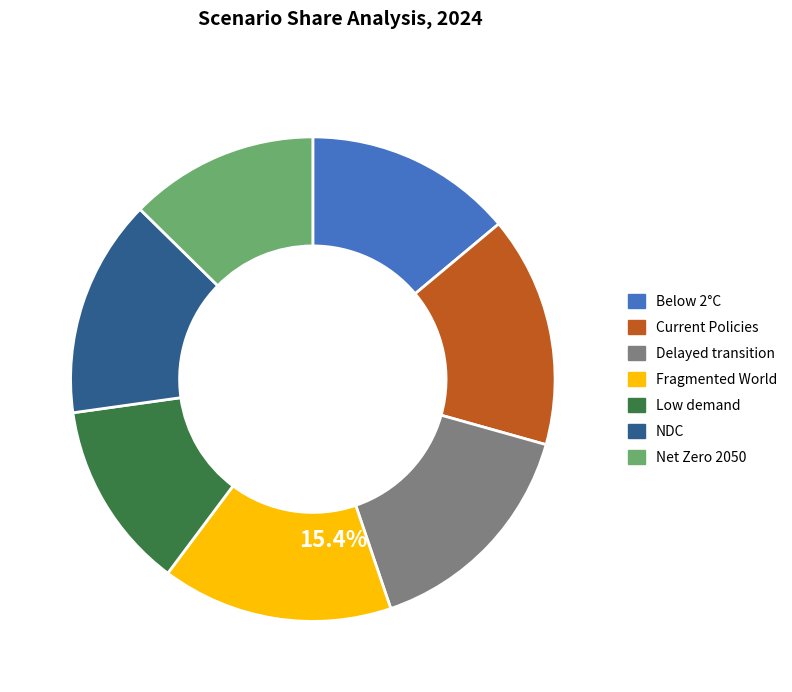

Is there any slice that represents more than half of the pie?

No